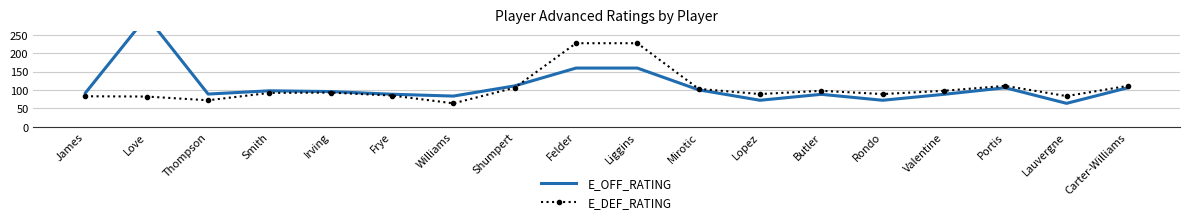

Reading right to left, what are all the values shown in this chart?

E_OFF_RATING: 106.0	63.5	106.0	88.1	71.9	88.1	71.9	100.3	159.6	159.6	111.1	83.3	88.3	95.6	97.7	88.8	300.0	92.1
E_DEF_RATING: 111.1	83.3	111.1	97.7	88.8	97.7	88.8	102.9	227.3	227.3	106.0	63.5	84.8	92.8	91.9	71.9	82.0	82.8